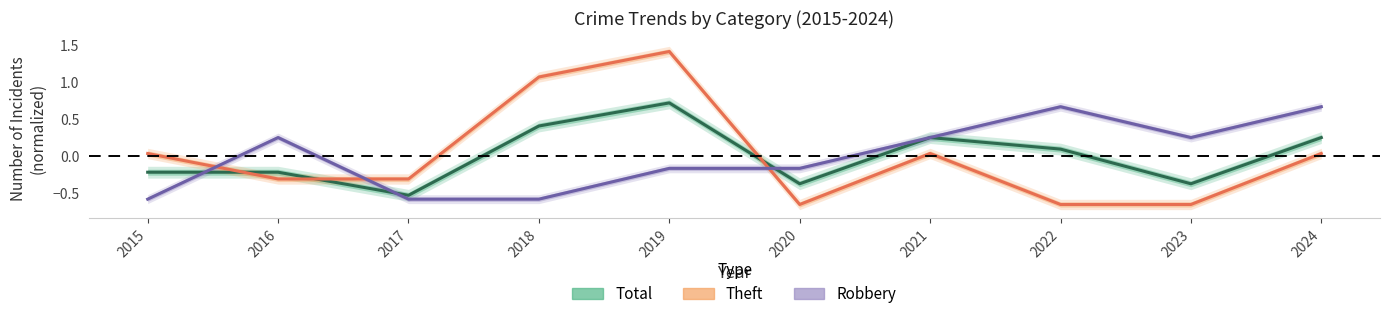

Rank the categories by Theft value from highest to lowest.

2019, 2018, 2015, 2021, 2024, 2016, 2017, 2020, 2022, 2023